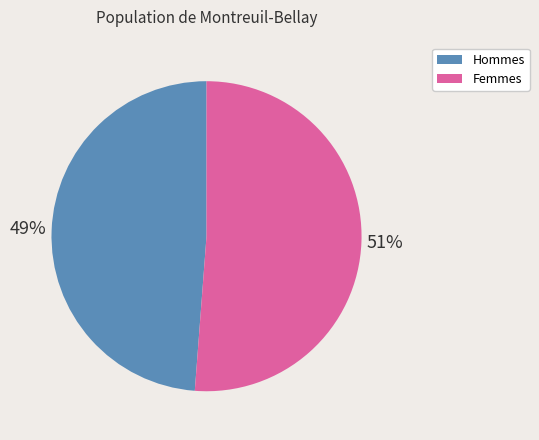

Between Hommes and Femmes, which is larger?

Femmes